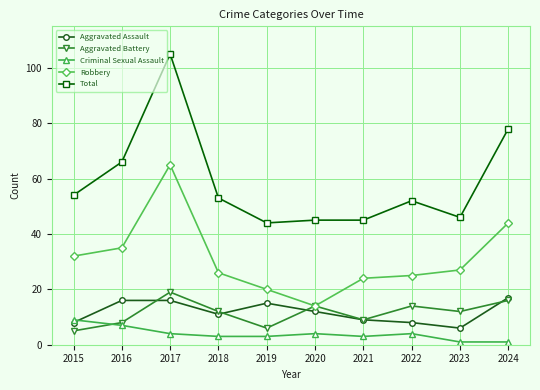

What is the average value of the Aggravated Assault series?

12